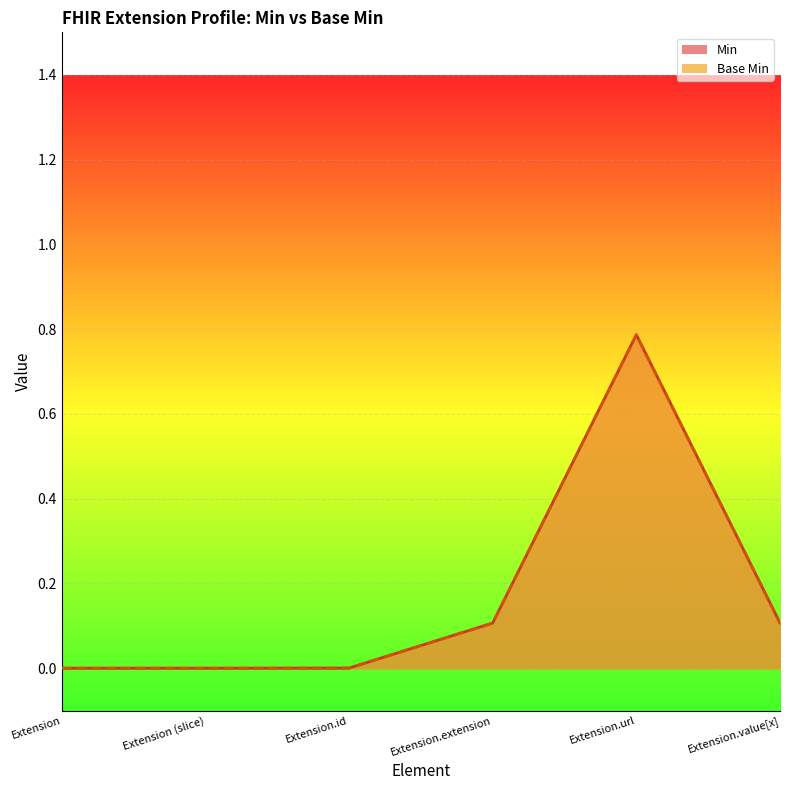

What is the average value of the Base Min series?

0.2